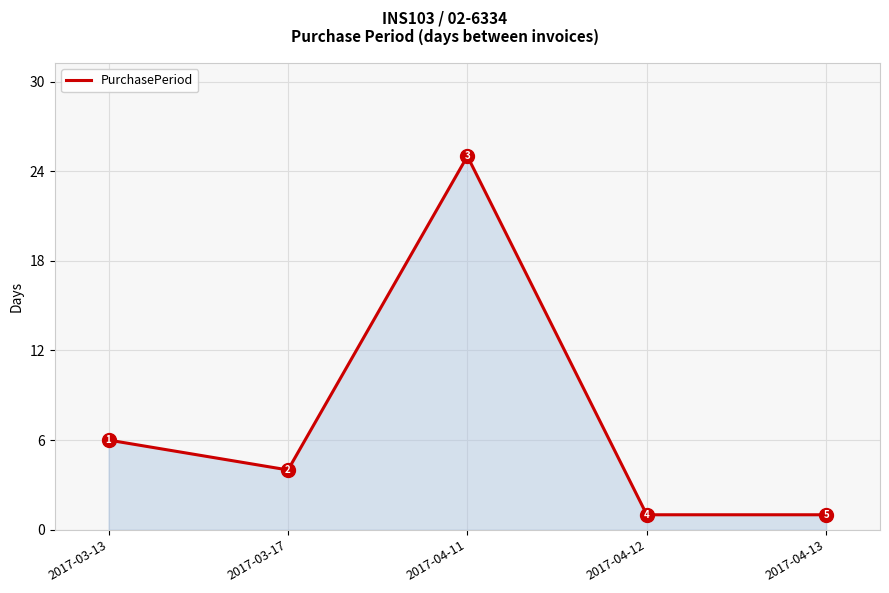

Is it true that the value at 2017-04-12 is 2?

False